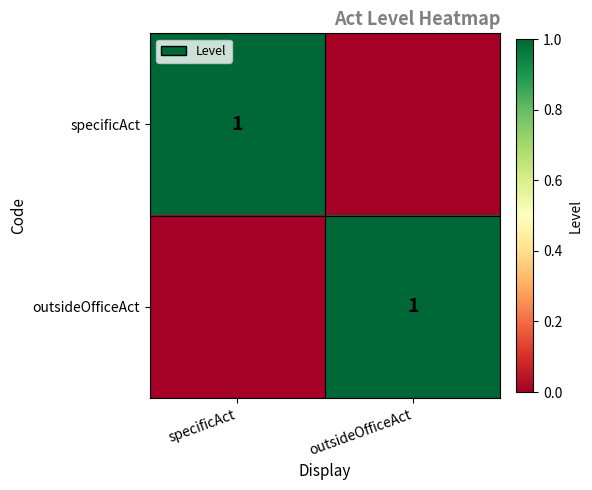

True or false: outsideOfficeAct has a value of 0 at outsideOfficeAct.

False